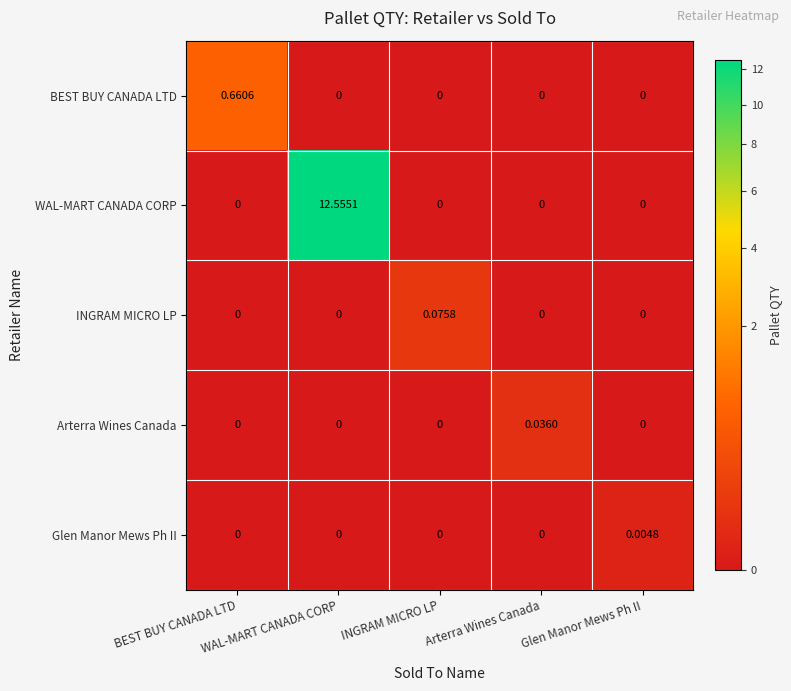

Which series has the largest total across all categories?

WAL-MART CANADA CORP